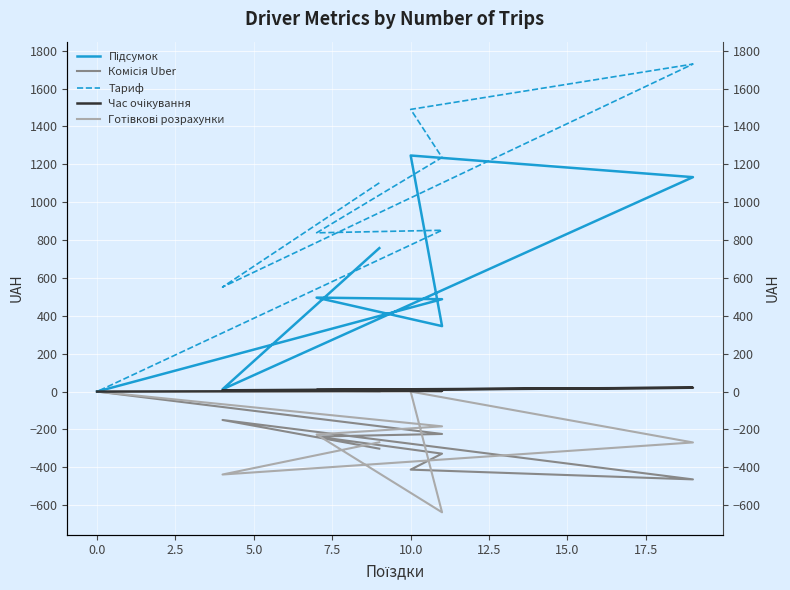

What are all the series names shown in the legend?

Підсумок, Комісія Uber, Тариф, Час очікування, Готівкові розрахунки